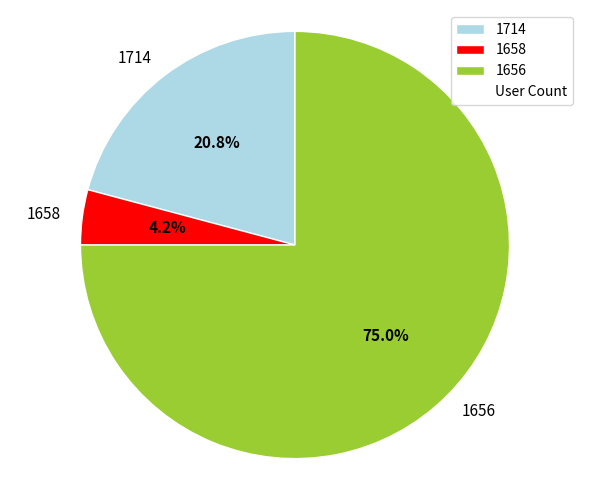

Approximately how many times larger is the value at 1658 compared to 1656?

0.1